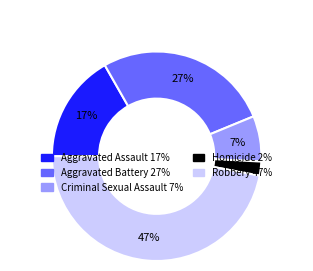

Is Criminal Sexual Assault the majority of the pie?

No